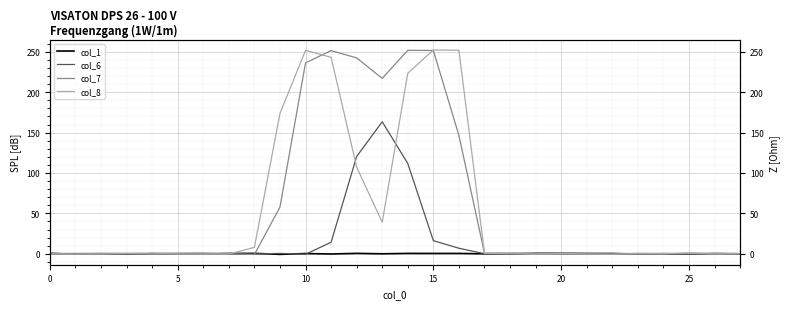

Does the chart display data point markers on the line(s)?

No